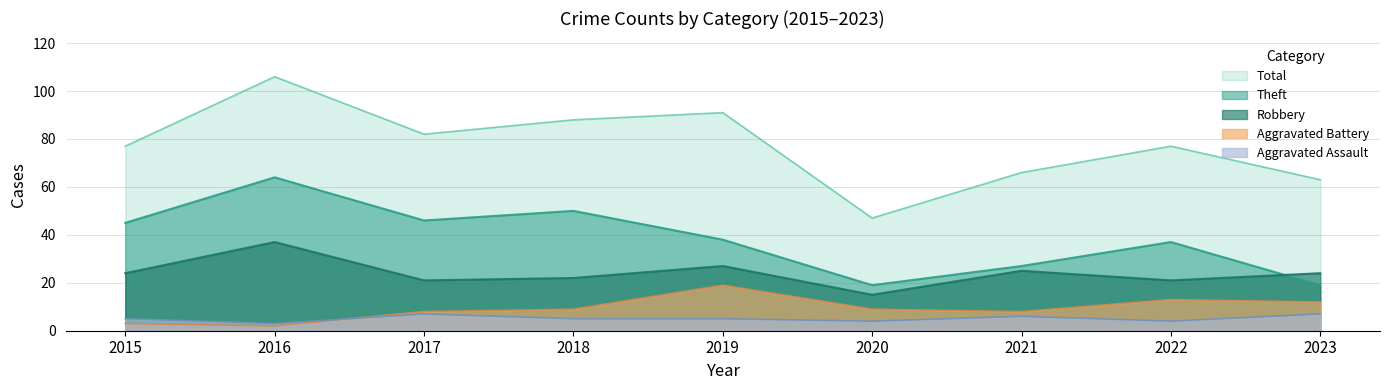

Reading left to right, list all the values displayed in this chart.

Theft: 2015=45	2016=64	2017=46	2018=50	2019=38	2020=19	2021=27	2022=37	2023=19
Robbery: 2015=24	2016=37	2017=21	2018=22	2019=27	2020=15	2021=25	2022=21	2023=24
Aggravated Battery: 2015=3	2016=2	2017=8	2018=9	2019=19	2020=9	2021=8	2022=13	2023=12
Aggravated Assault: 2015=5	2016=3	2017=7	2018=5	2019=5	2020=4	2021=6	2022=4	2023=7
Total: 2015=77	2016=106	2017=82	2018=88	2019=91	2020=47	2021=66	2022=77	2023=63